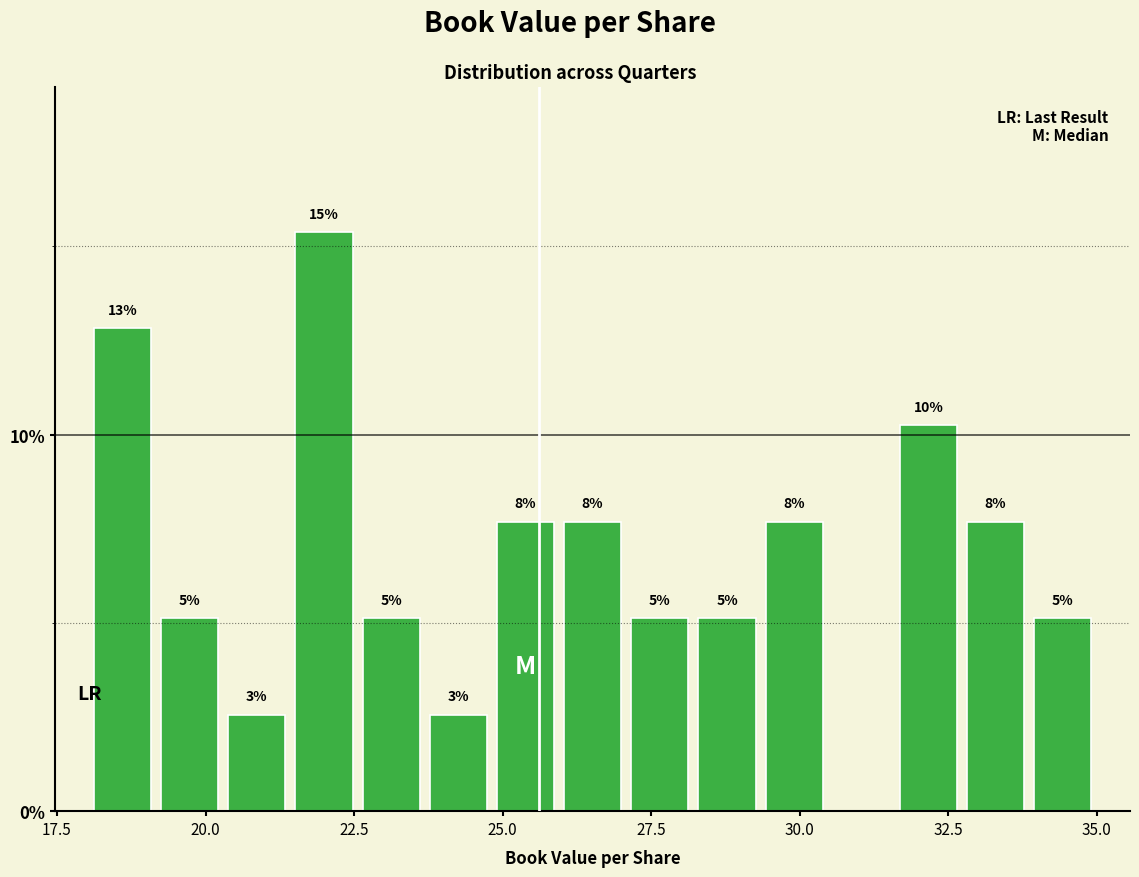

Read against the x-axis, roughly where is the centre of the tallest bar?

22.0